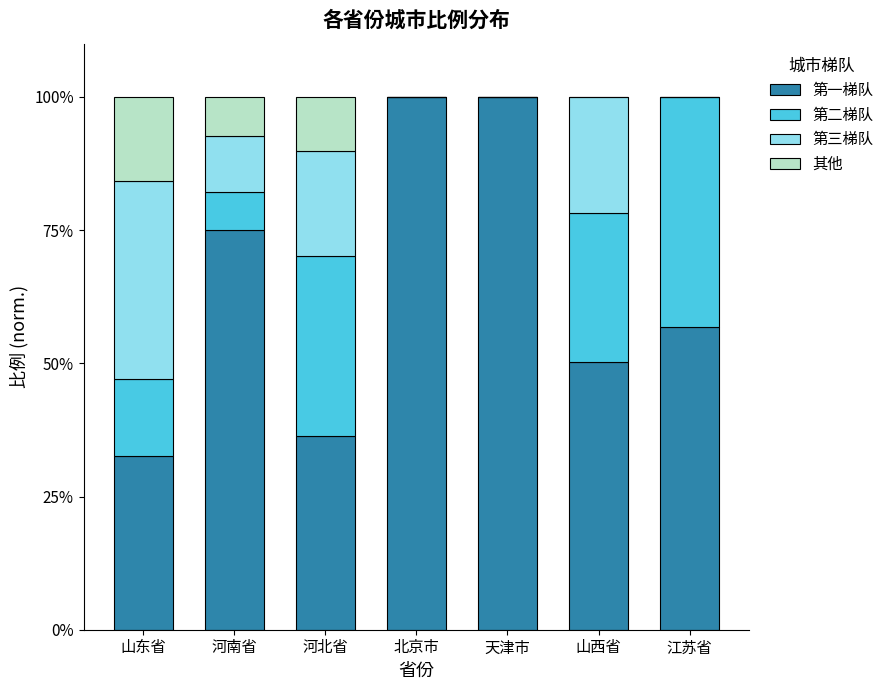

What is the highest value of the 第一梯队 series?

100.0